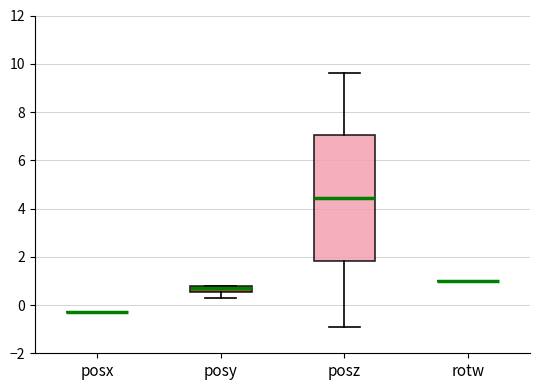

Comparing the boxes themselves (not the whiskers), which one is the tallest?

posz